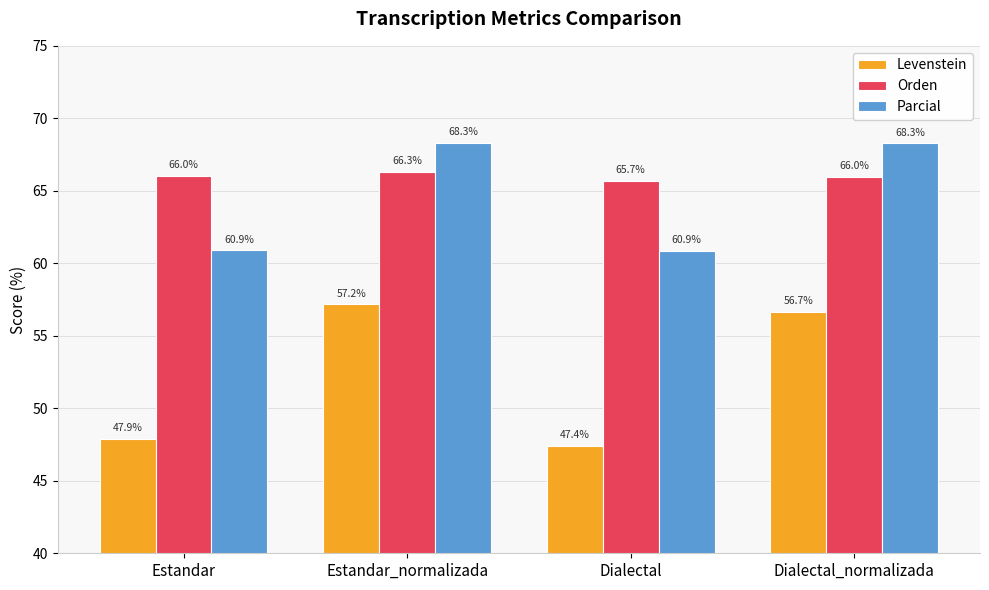

What is the value of the Levenstein bar at the 1st from the left?

47.9